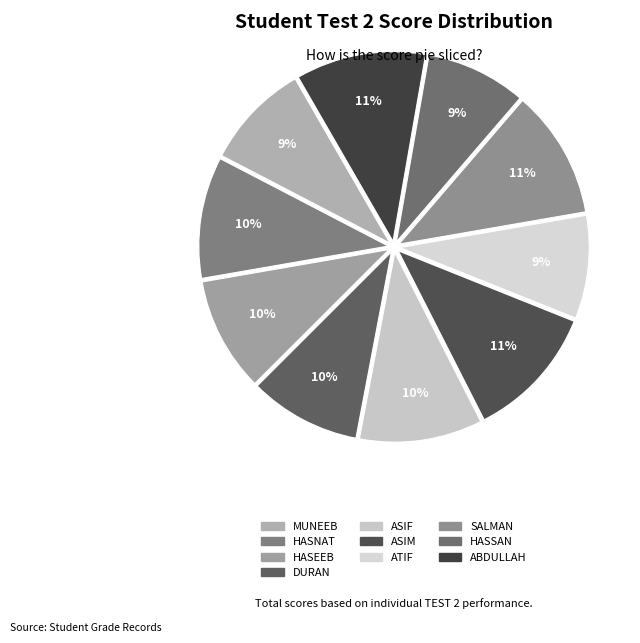

Rank the categories by value from highest to lowest.

ASIM, ABDULLAH, SALMAN, ASIF, HASNAT, HASEEB, DURAN, MUNEEB, ATIF, HASSAN